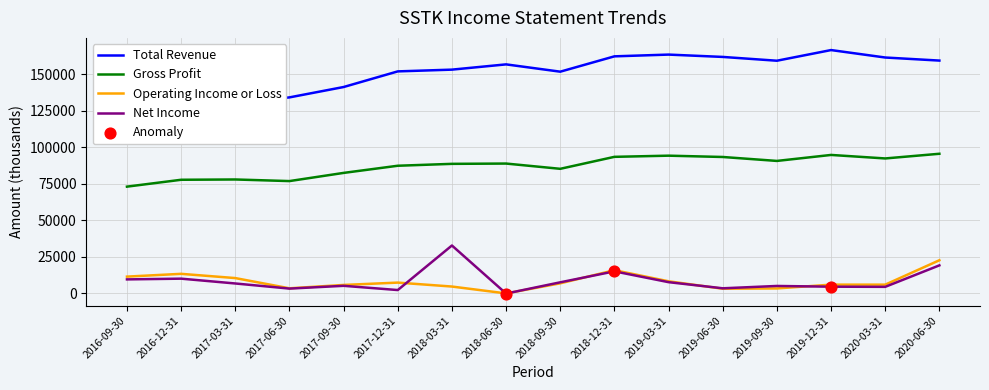

Is the value of Total Revenue at 2019-09-30 greater than the value of Operating Income or Loss at 2017-03-31?

Yes